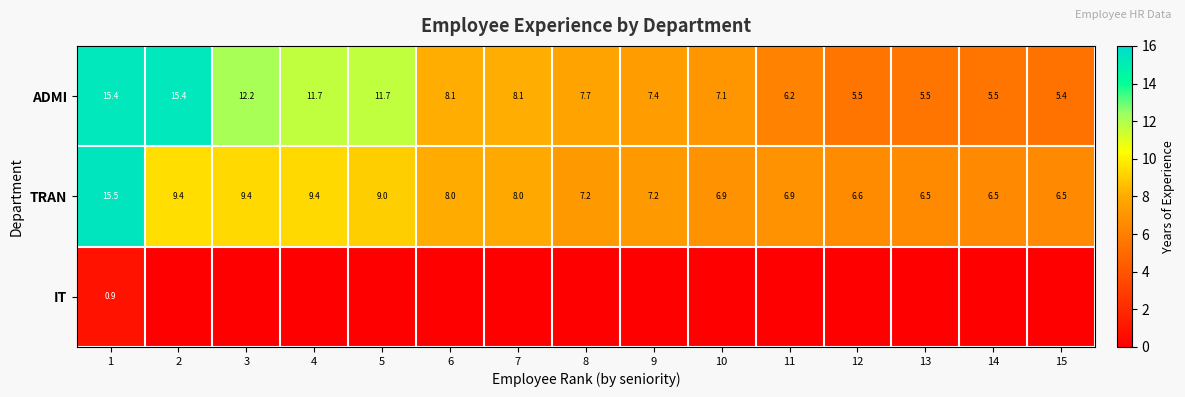

What is the maximum value for ADMI?

15.4